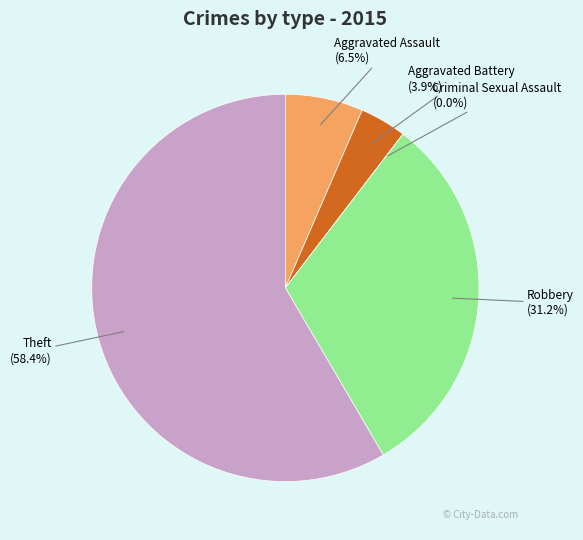

What is the total percentage of Theft and Criminal Sexual Assault?

58.4%